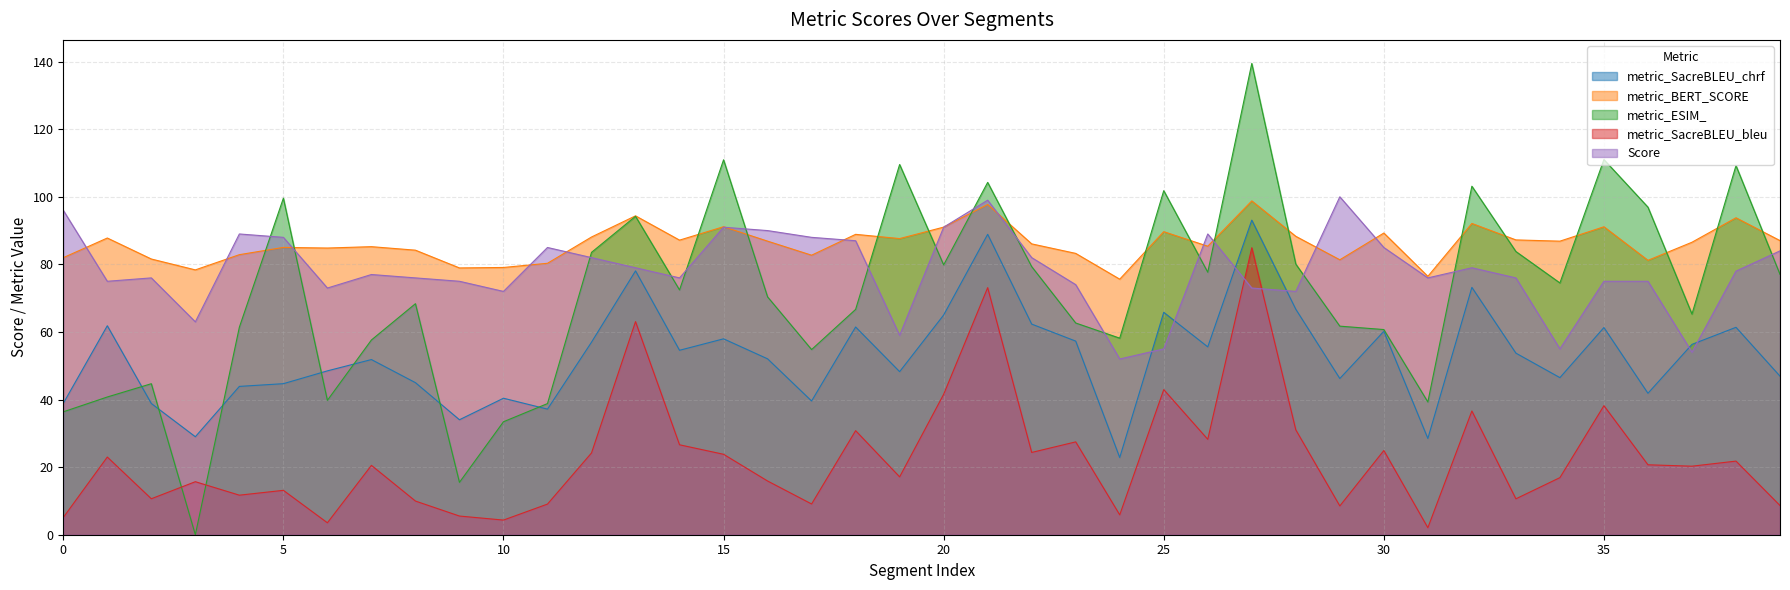

The metric_SacreBLEU_chrf series shows 23.2 at 4. True or false?

False